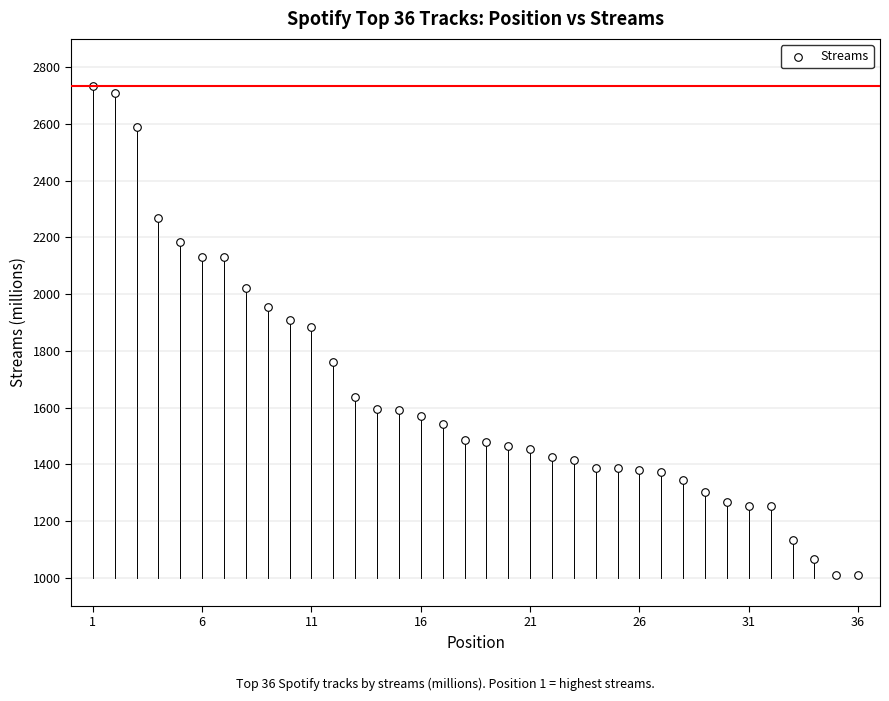

What is the range of X values (max minus min)?

35